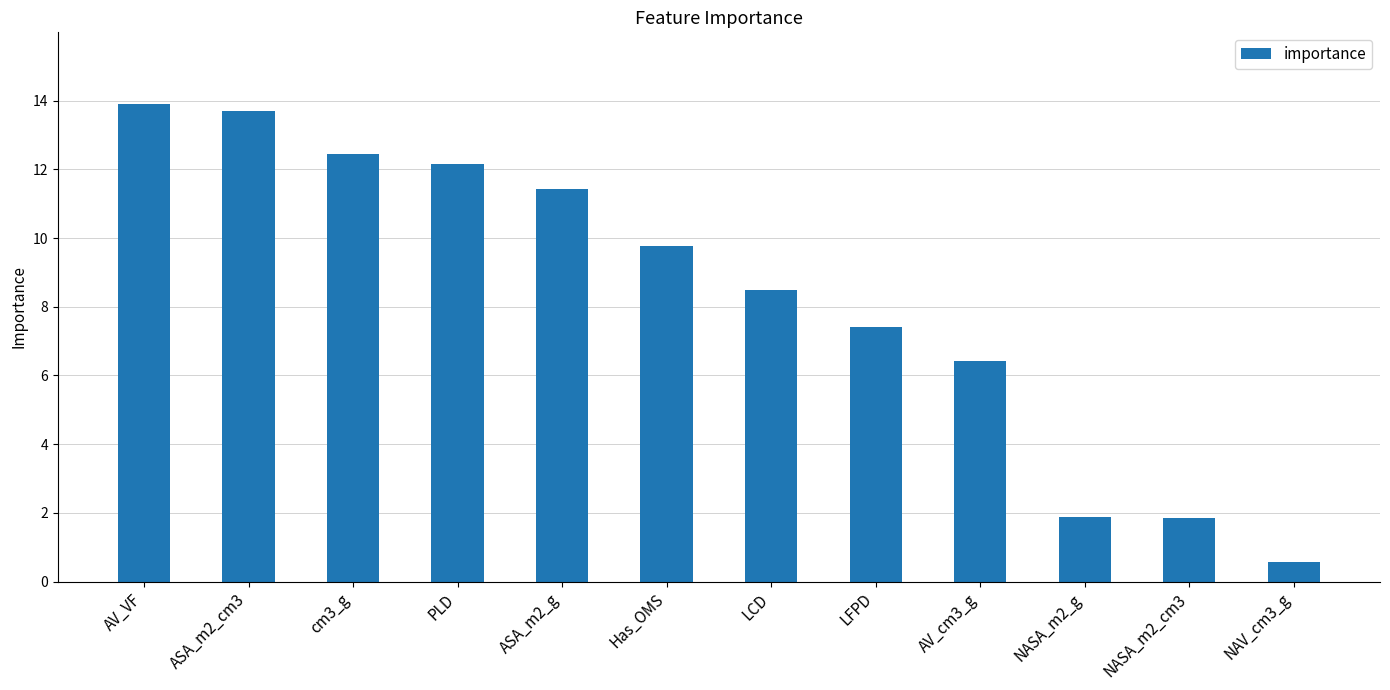

Between cm3_g and NASA_m2_cm3, which is larger?

cm3_g